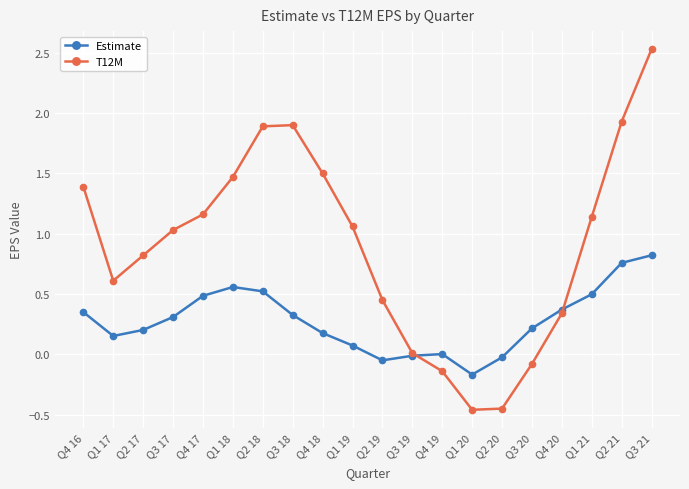

At which category is the sum across all series the highest?

Q3 21